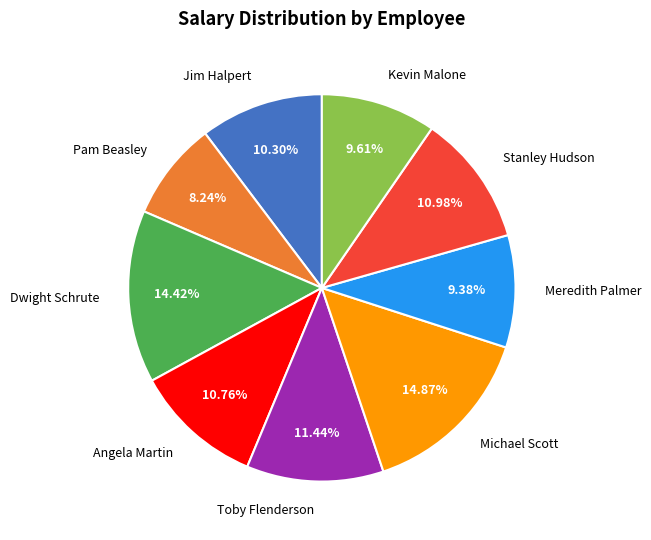

Does any single category account for the majority?

No